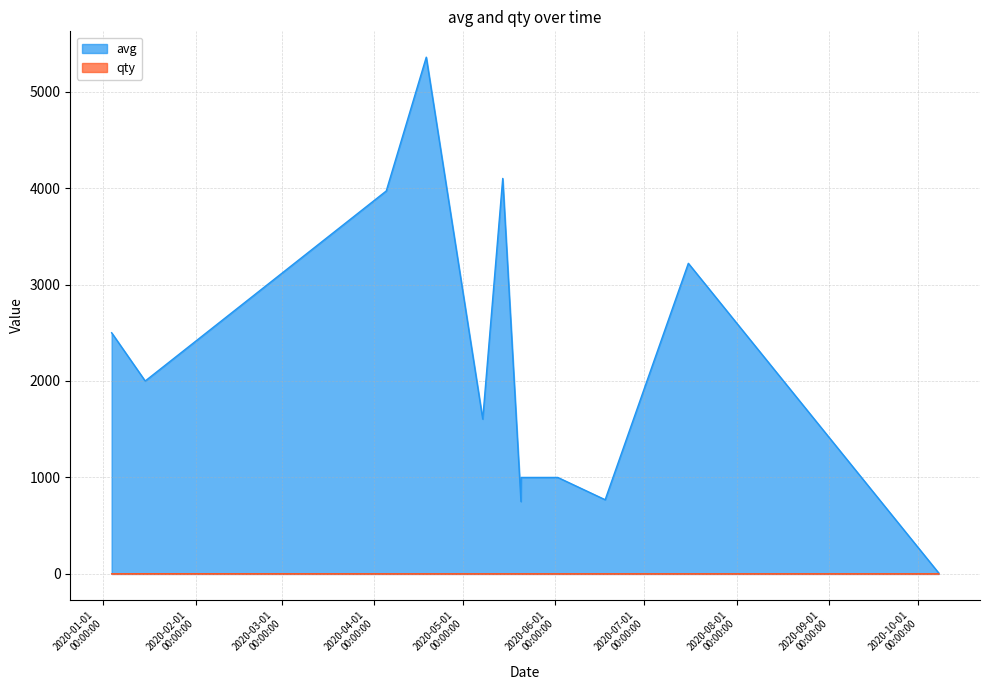

At which category is the sum across all series the highest?

1587222000